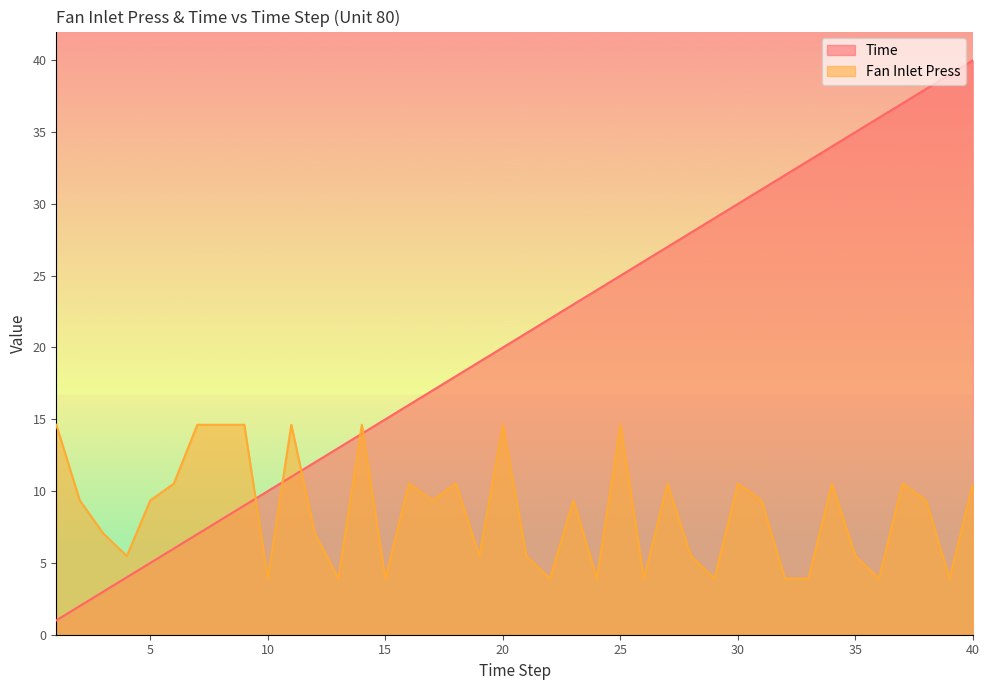

How many times do Time and Fan Inlet Press cross each other?

5